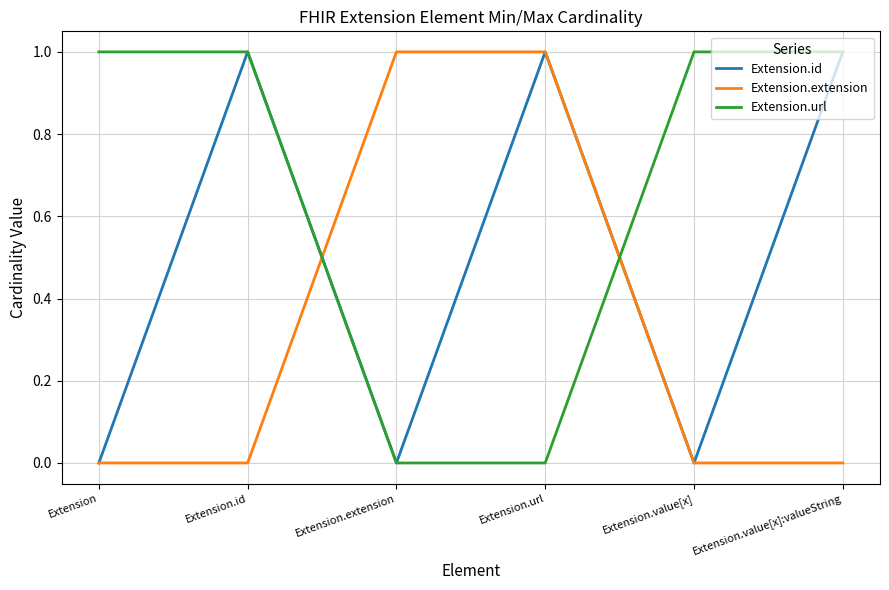

What is the difference between the second highest and second lowest values in the Extension.extension series?

1